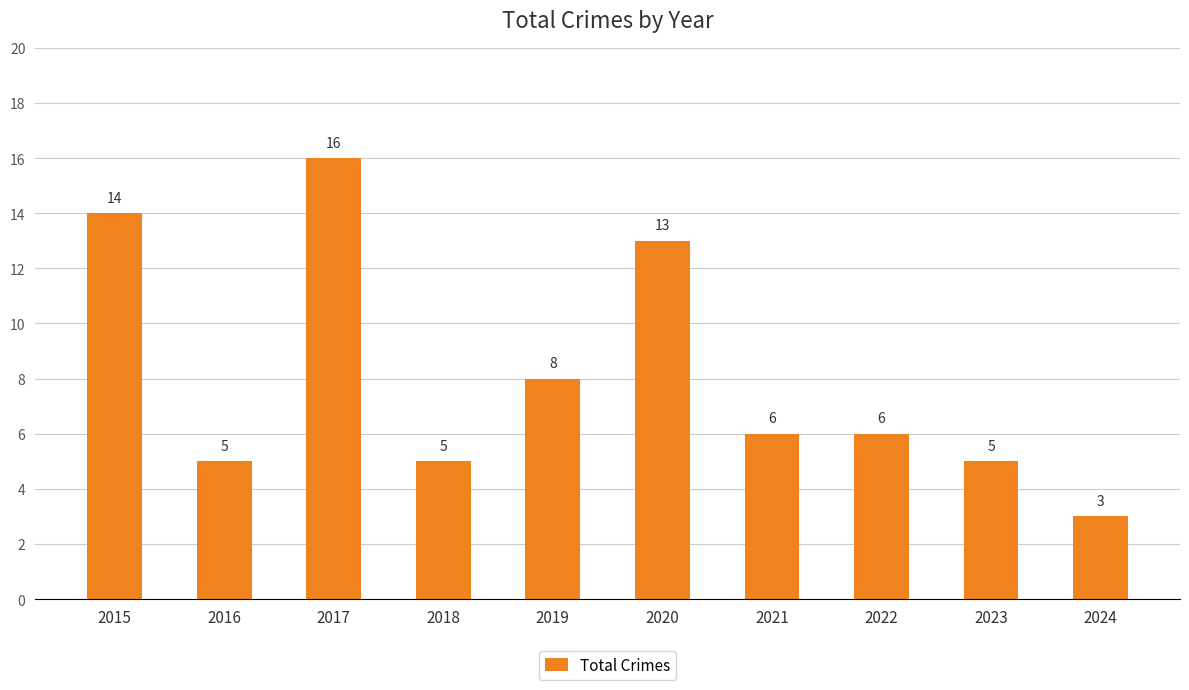

Count the number of categories in the chart.

10